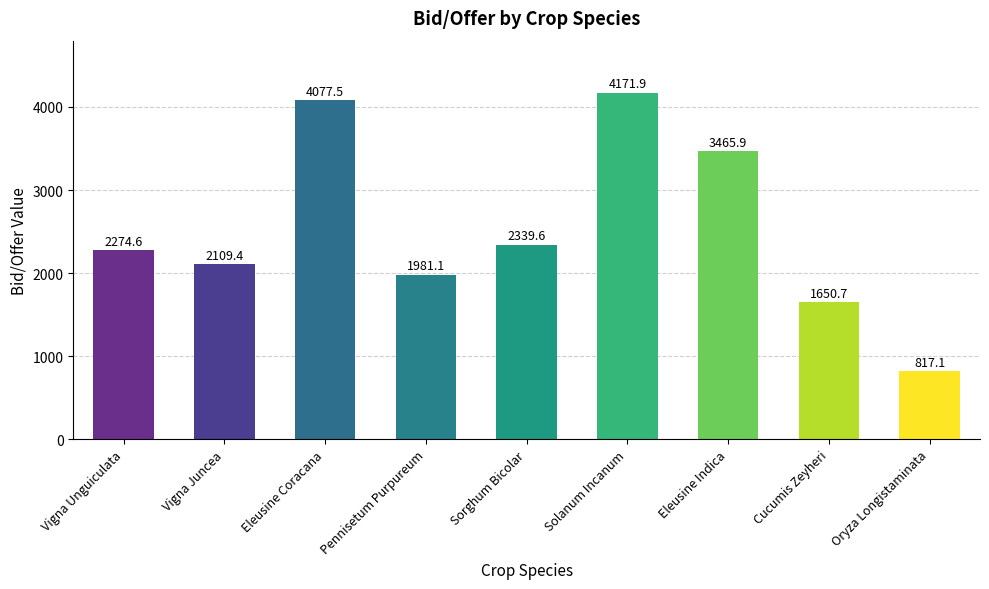

What is the maximum value shown in the chart?

4171.9